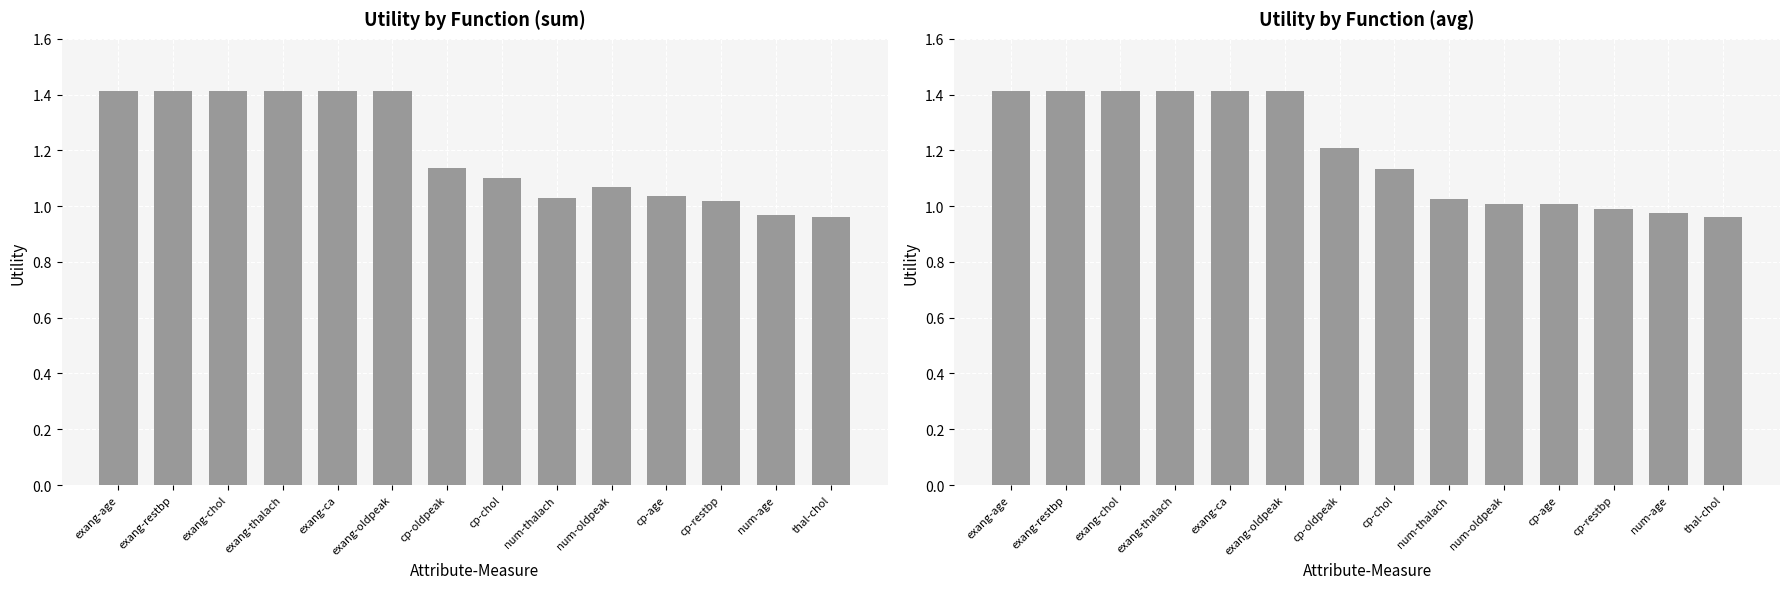

How many groups of bars are there?

14